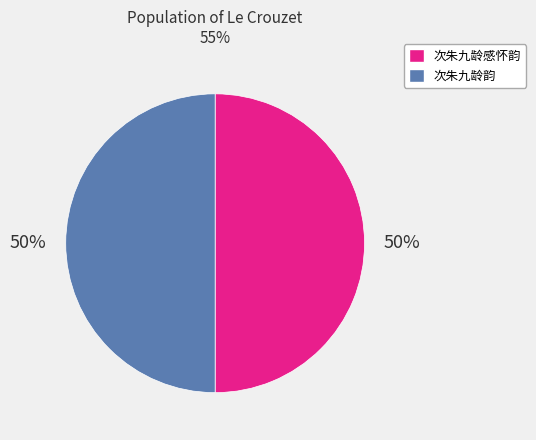

What percentage is the 次朱九龄感怀韵 slice, to the nearest percent?

50%